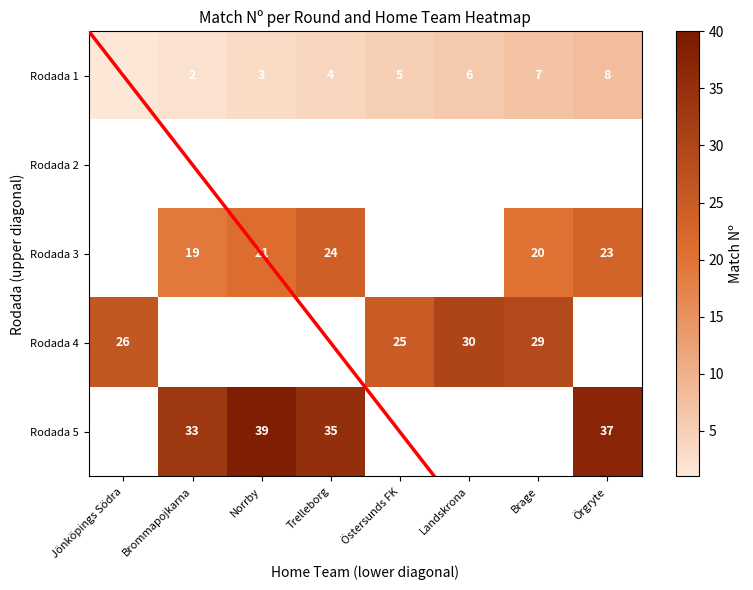

Is the value of Rodada 5 at Brommapojkarna greater than the value of Rodada 1 at Jönköpings Södra?

Yes